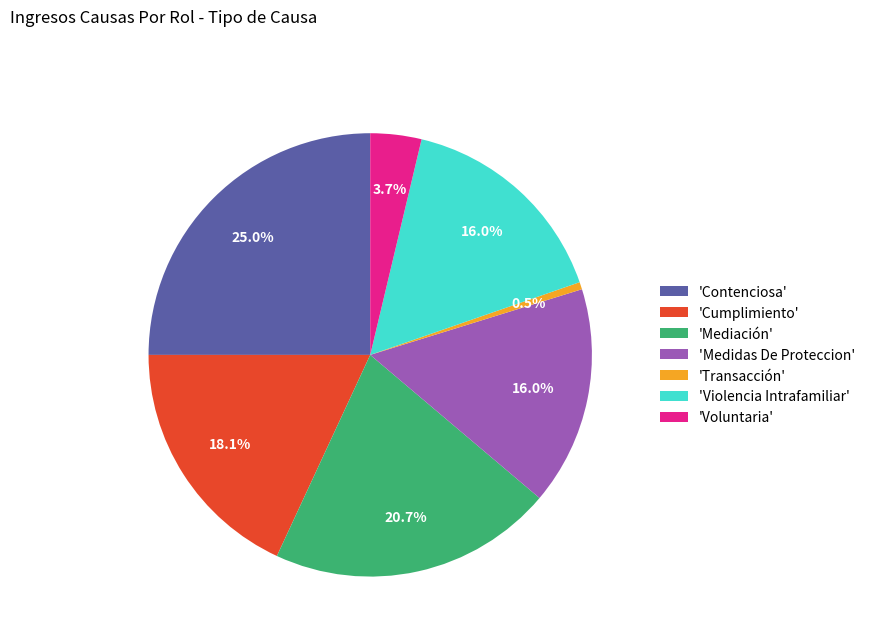

Count the number of slices in the pie.

7